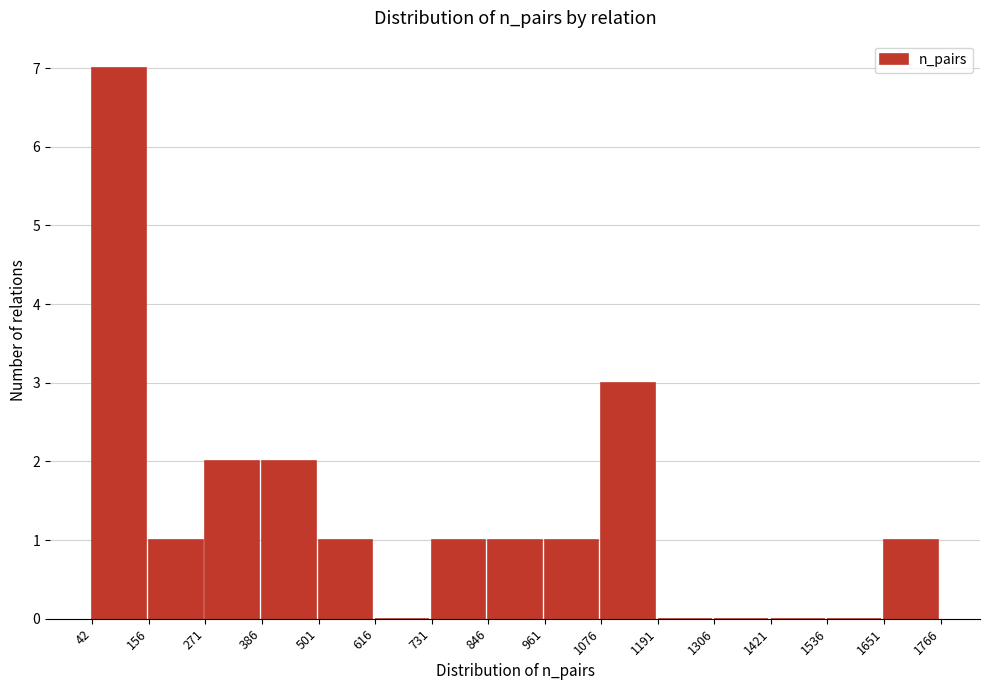

Which range on the x-axis has the tallest bar?

42 to 156